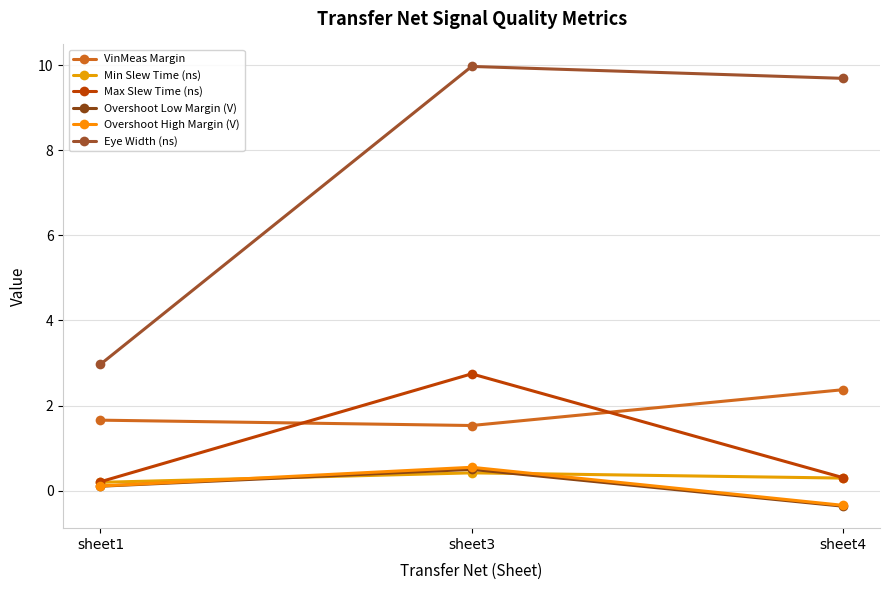

What is the total value across all series at sheet3?

15.7